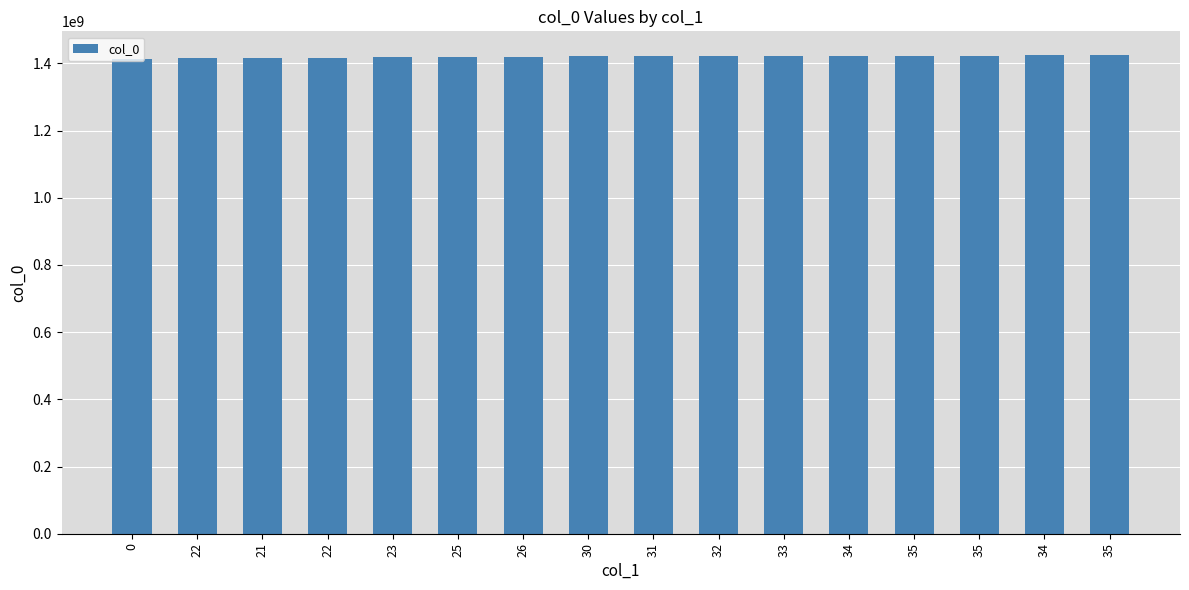

List the labels in order of value, smallest first.

0, 22, 21, 22, 23, 25, 26, 30, 31, 32, 33, 34, 35, 35, 34, 35